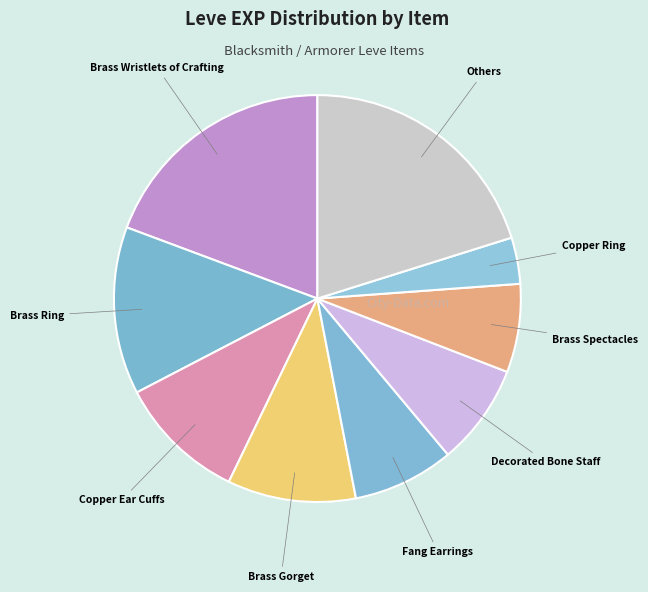

How many slices are in this pie chart?

9